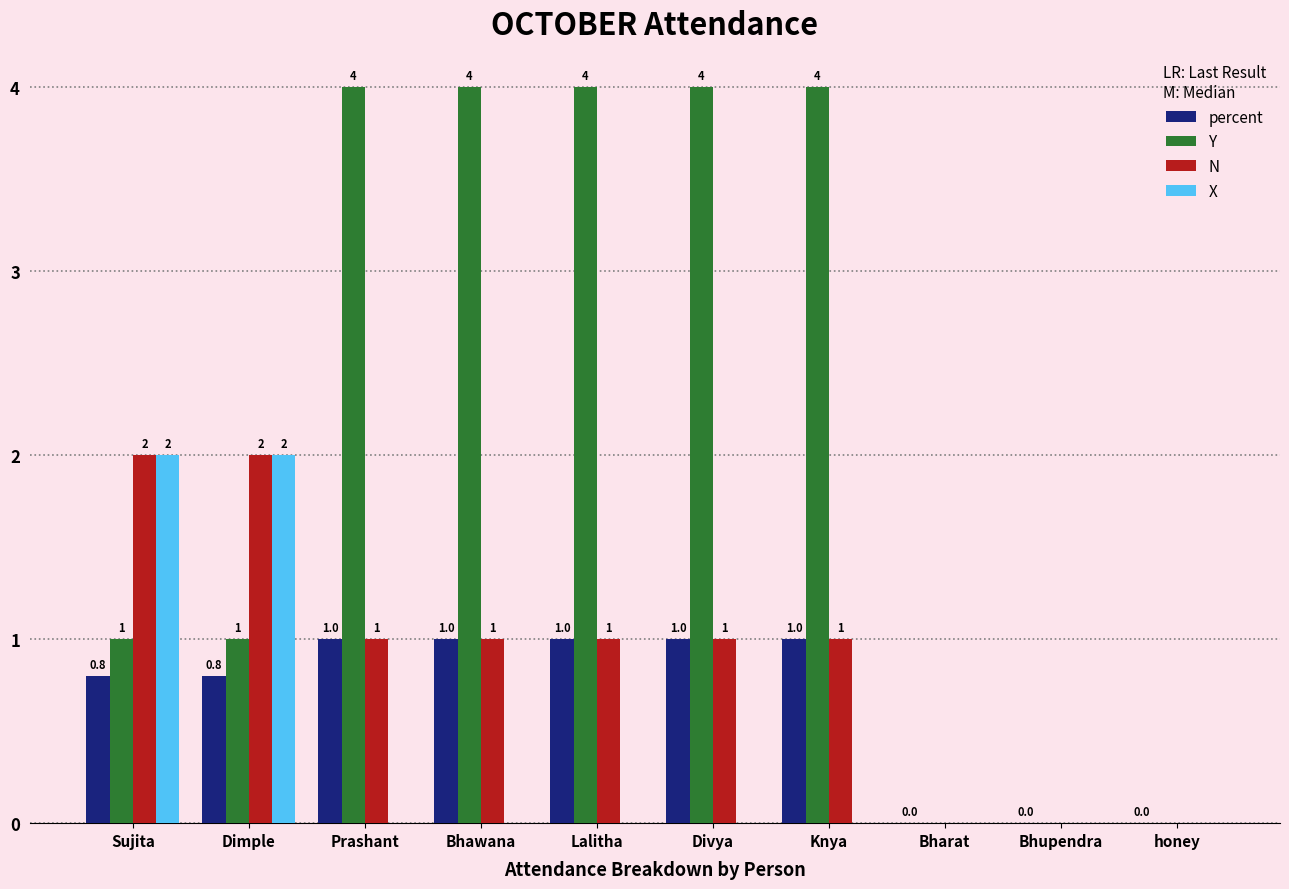

What is the approximate value of percent at Knya?

1.0